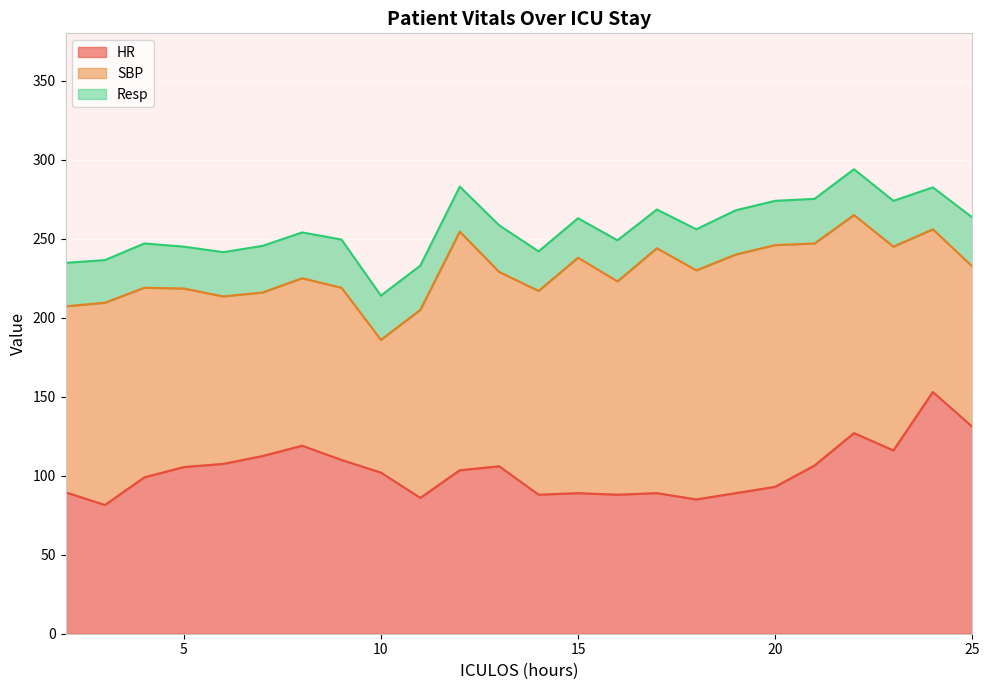

The SBP series shows 129.0 at 14. True or false?

True